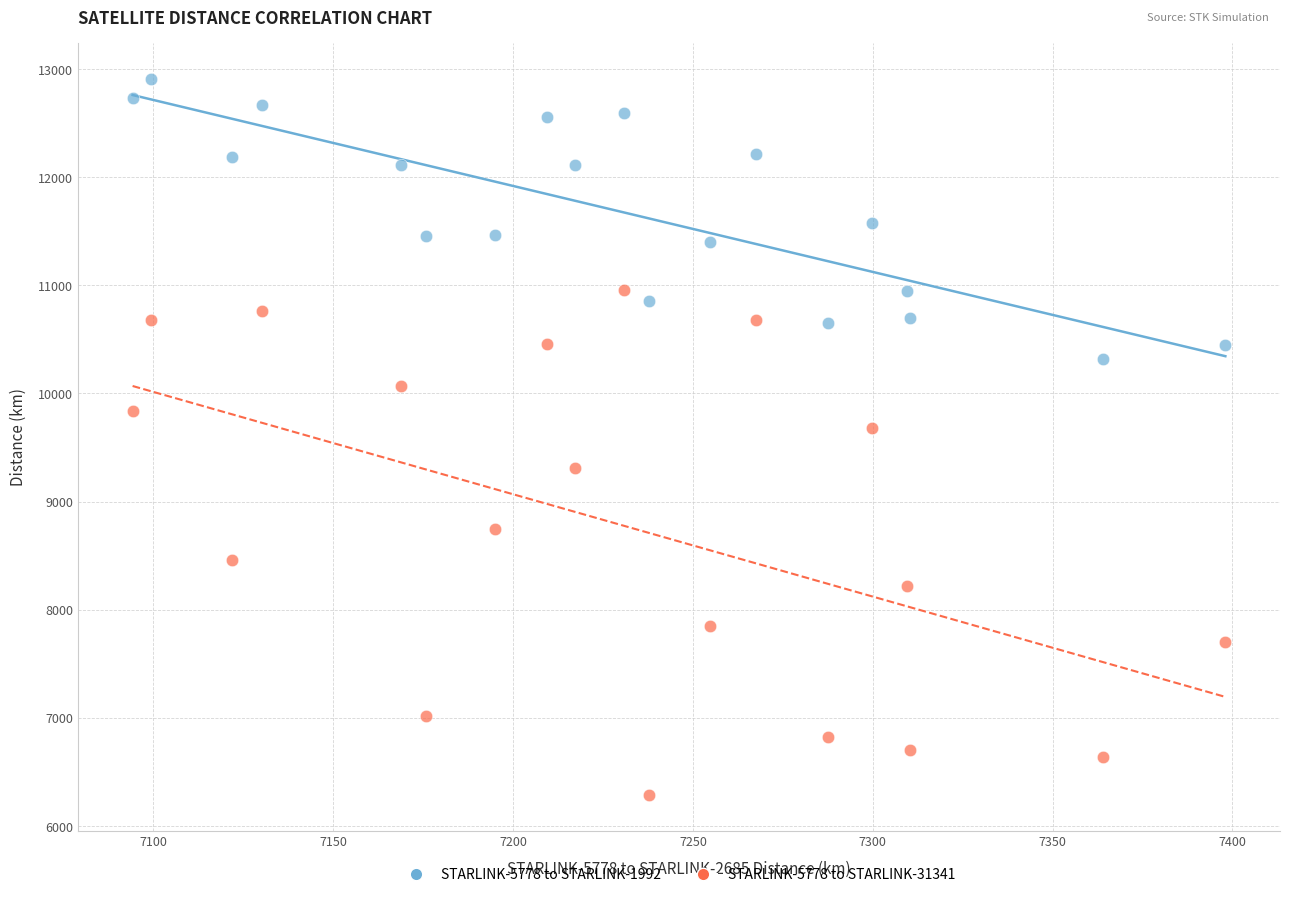

Which series contains the lowest Y value?

STARLINK-5778 to STARLINK-31341